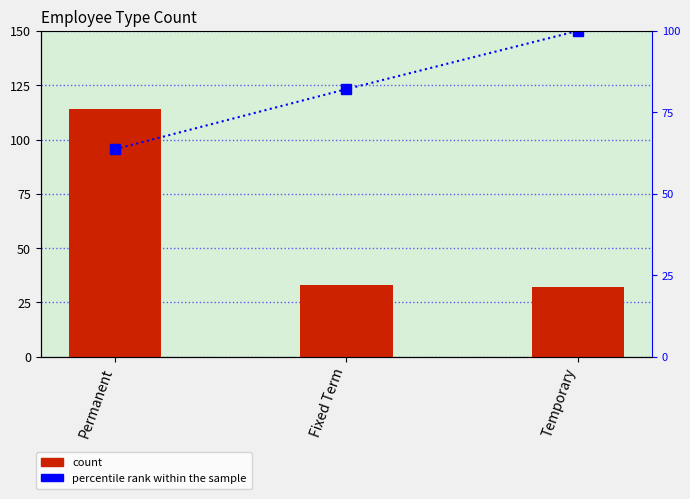

What is the total value across all series at Permanent?

177.7